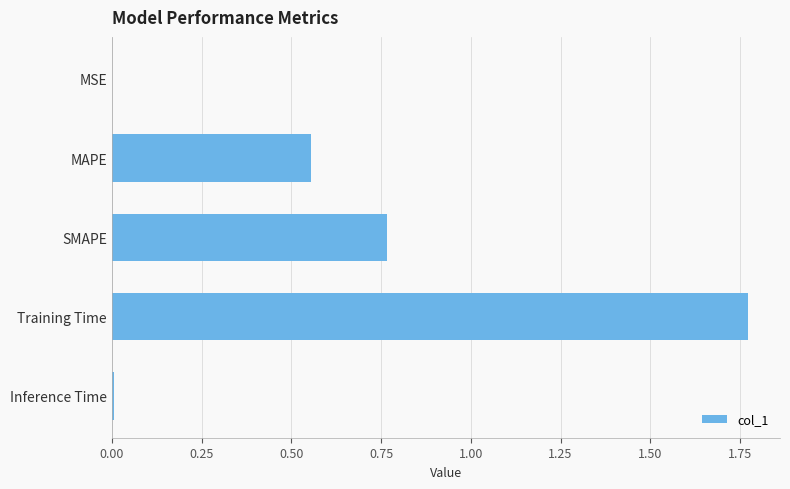

Does the chart contain stacked bars?

No